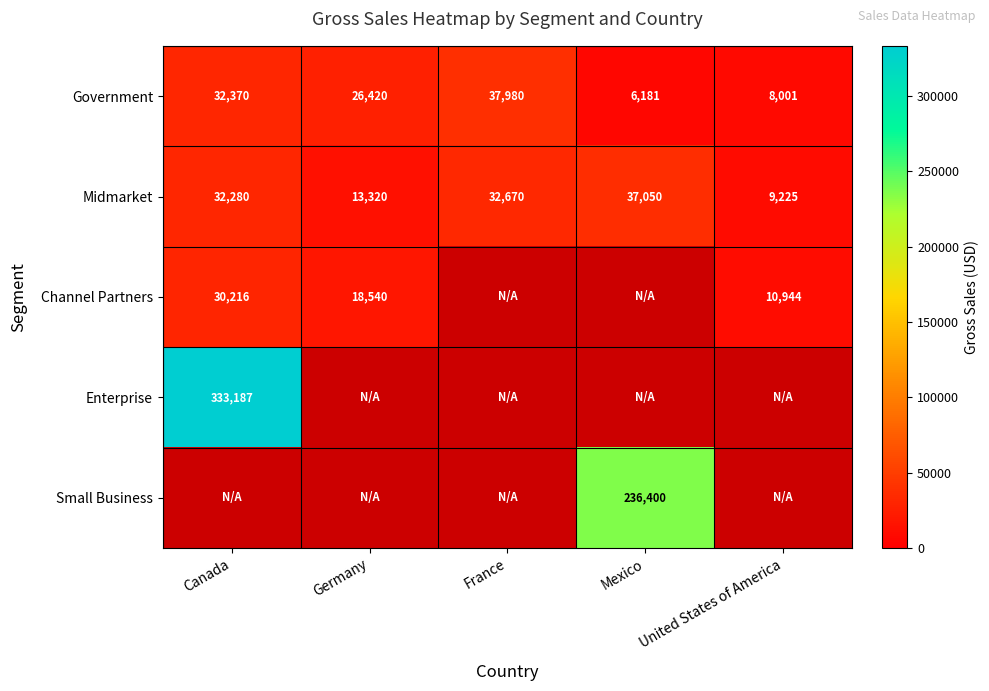

What is the maximum value for Government?

37980